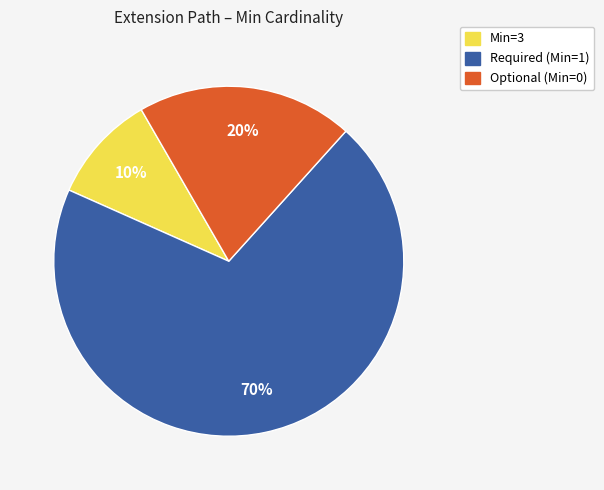

To the nearest percent, what is the difference between the largest and smallest slice percentages?

60%